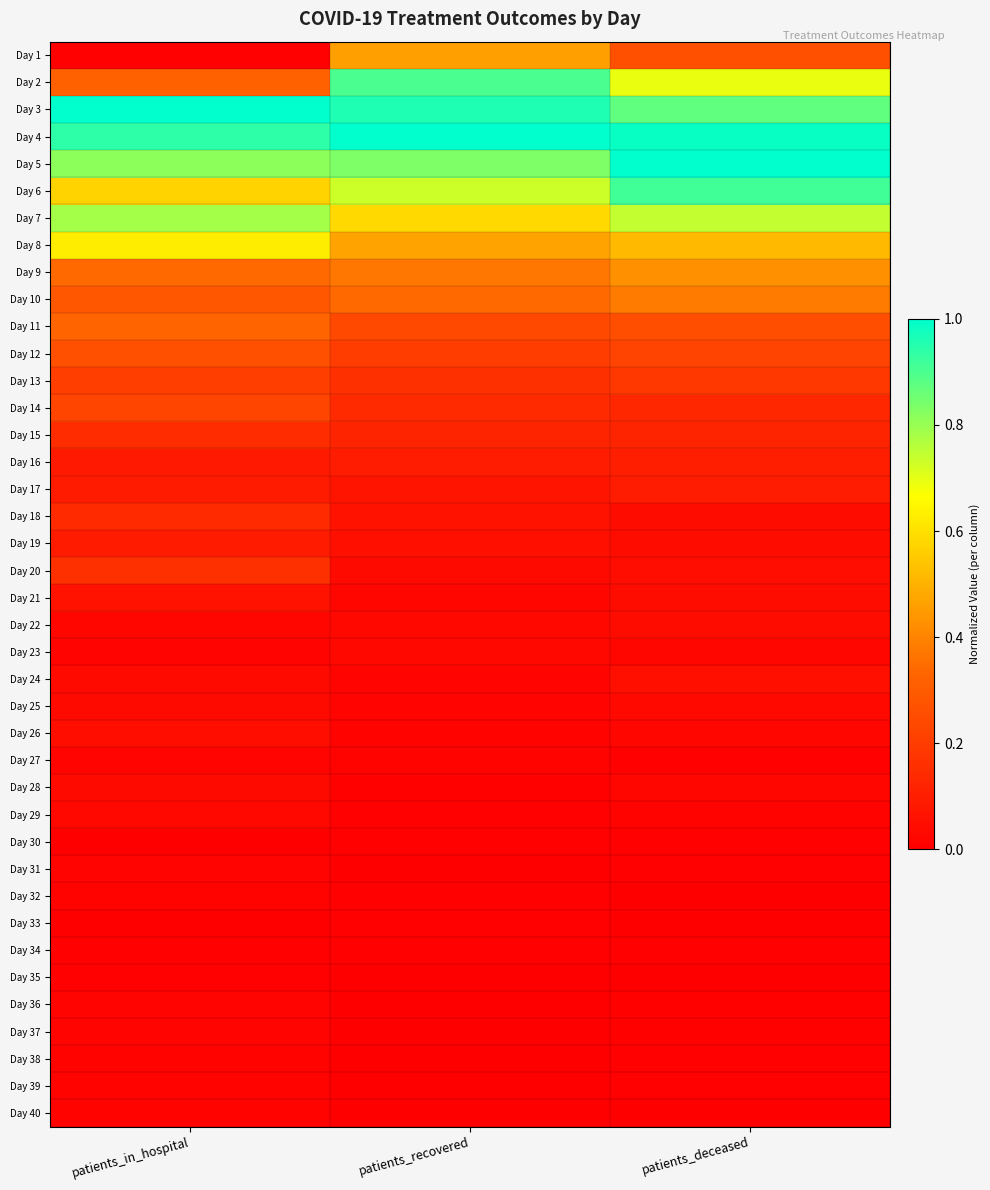

Count the number of data series in this chart.

40